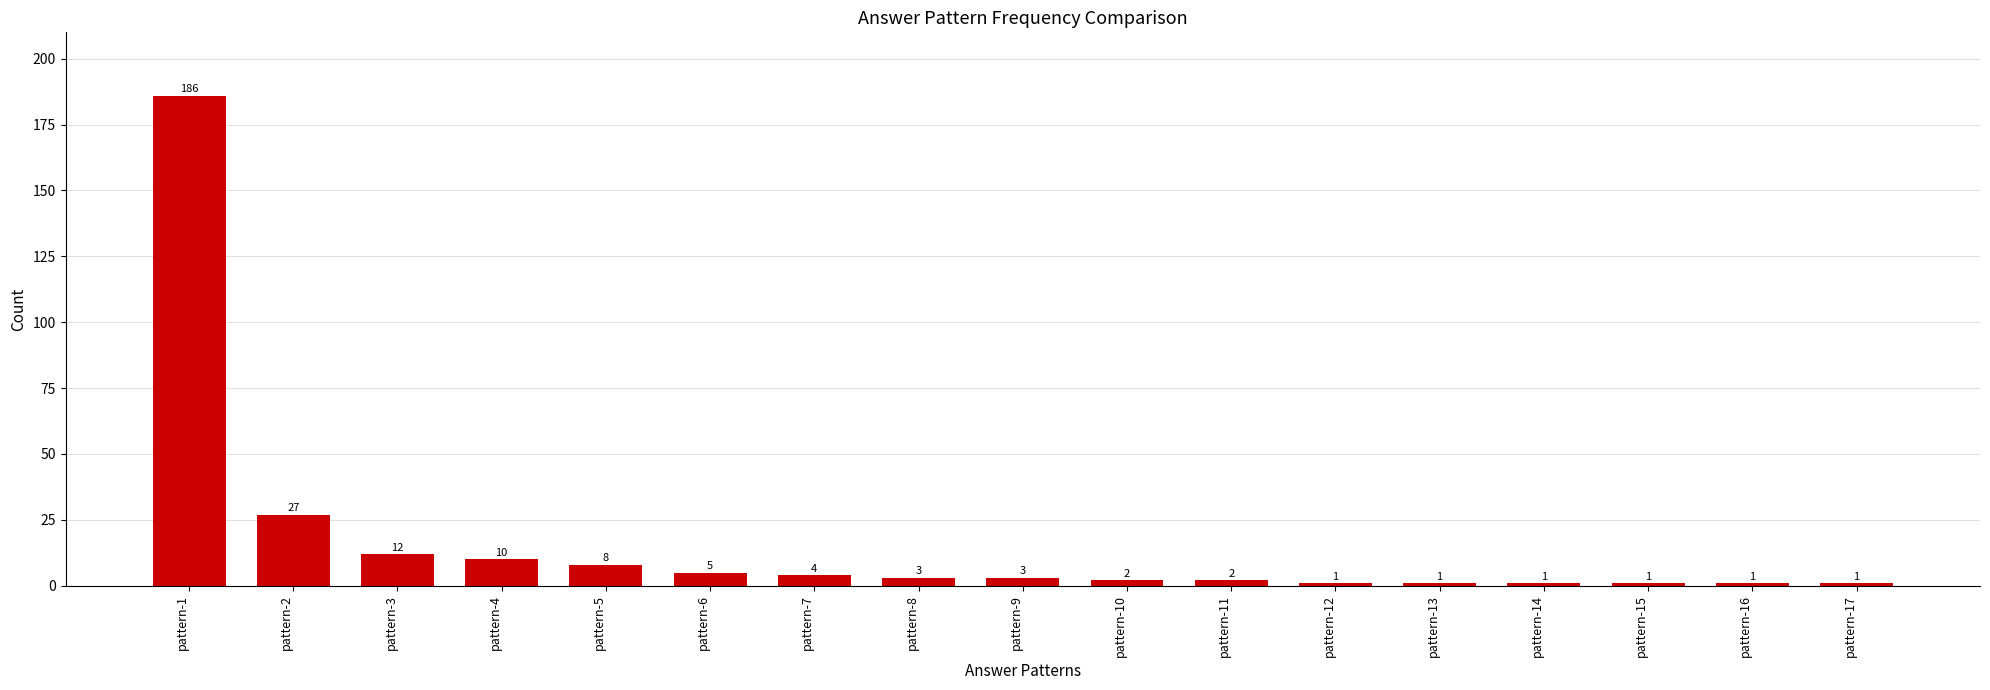

What is the value of the 2nd bar from the left?

27